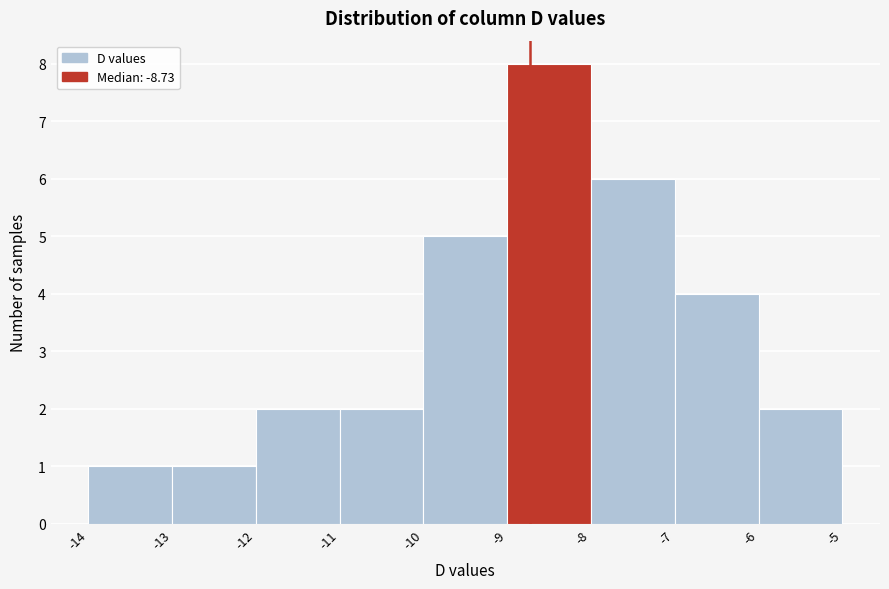

Reading left to right, list every bar in this chart as the range it spans on the x-axis followed by its height. The values are not printed on the chart, so give them approximately, as read against the axis.

-14 to -13: 1
-13 to -12: 1
-12 to -11: 2
-11 to -10: 2
-10 to -9: 5
-9 to -8: 8
-8 to -7: 6
-7 to -6: 4
-6 to -5: 2